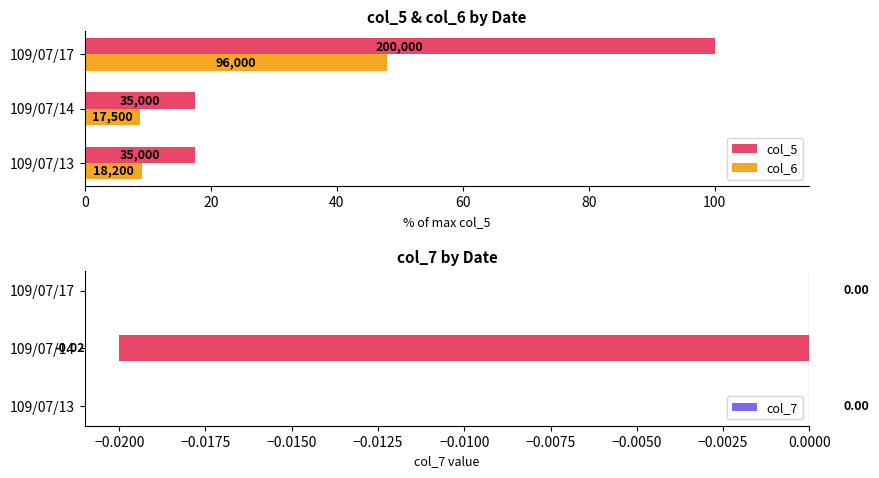

What is the value of the col_6 bar at the 1st from the left?

9.1